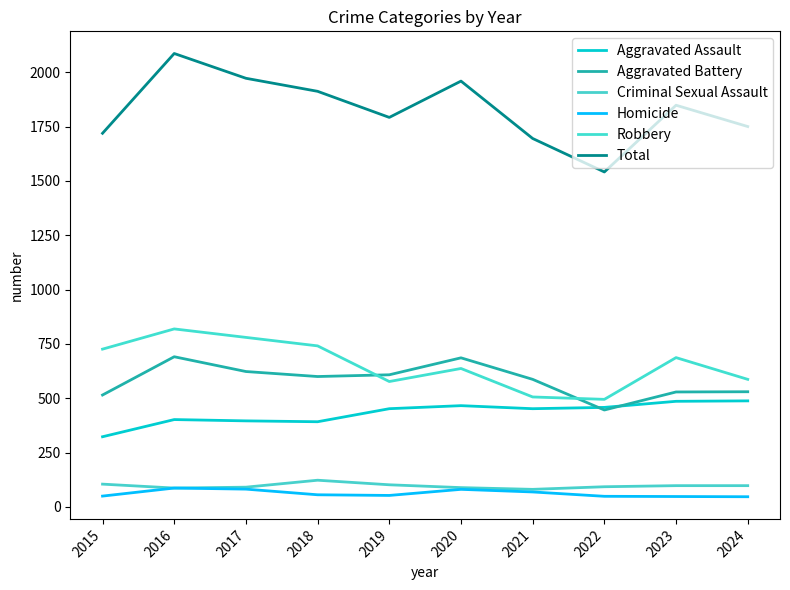

What are all the series names shown in the legend?

Aggravated Assault, Aggravated Battery, Criminal Sexual Assault, Homicide, Robbery, Total